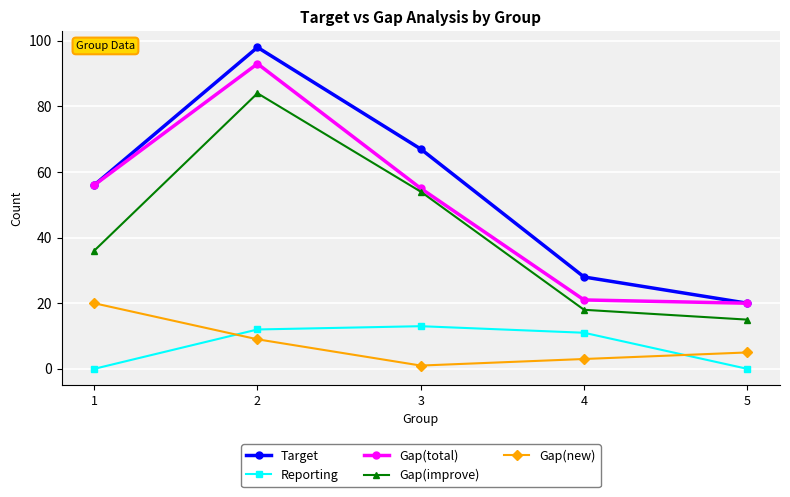

How many values in the Gap(new) series are below 5?

2